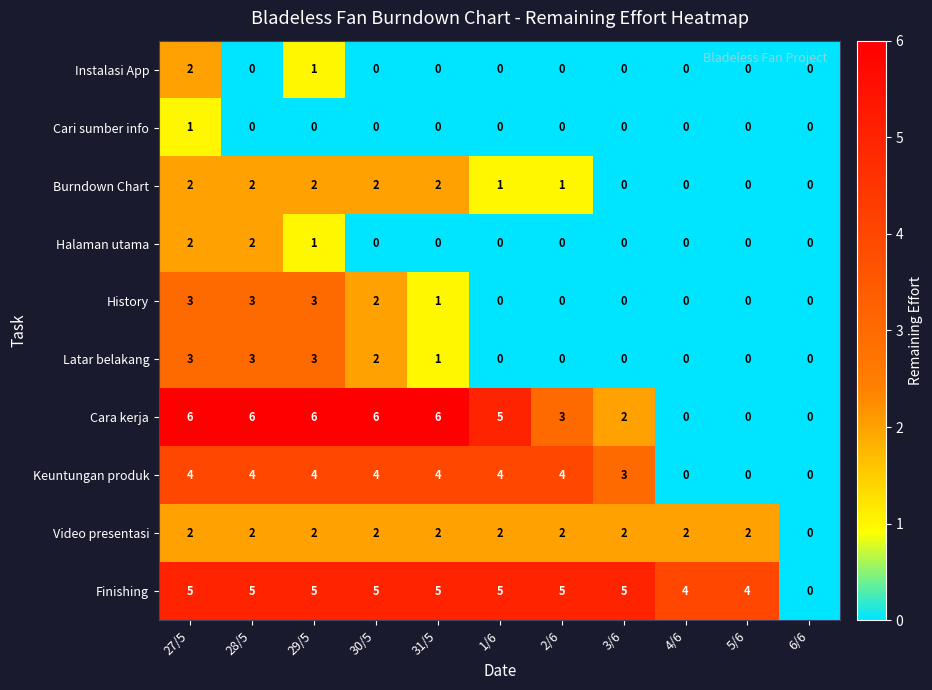

What is the sum of all Video presentasi values?

20